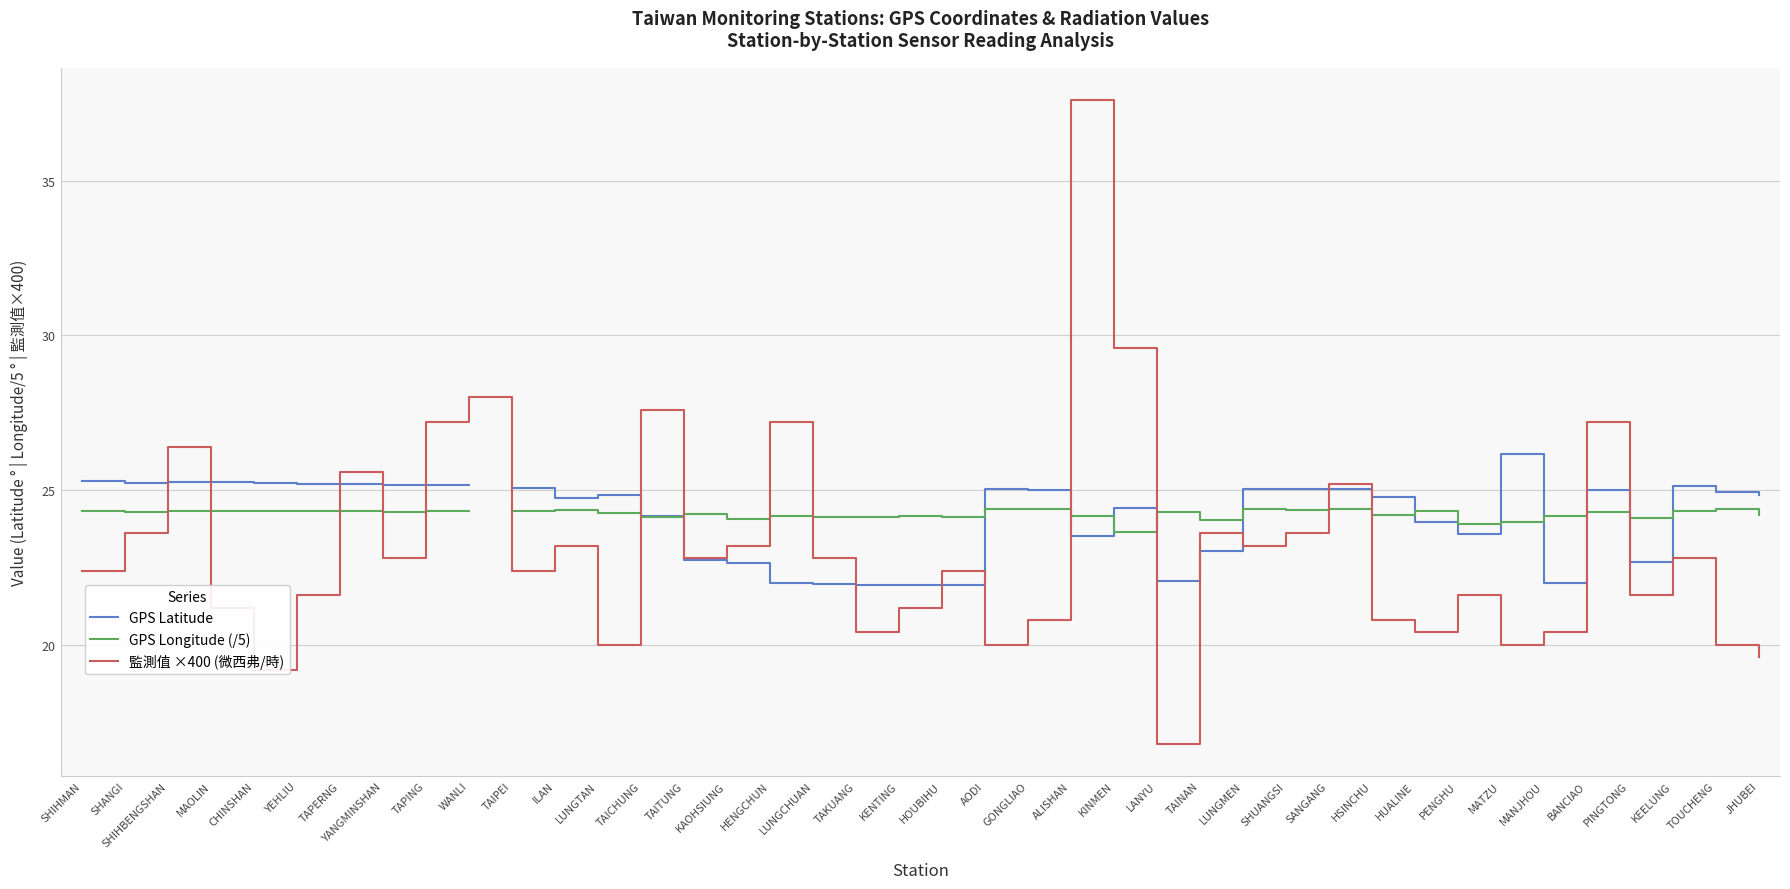

Where does the 監測值 ×400 (微西弗/時) series first go above 22?

SHIHMAN